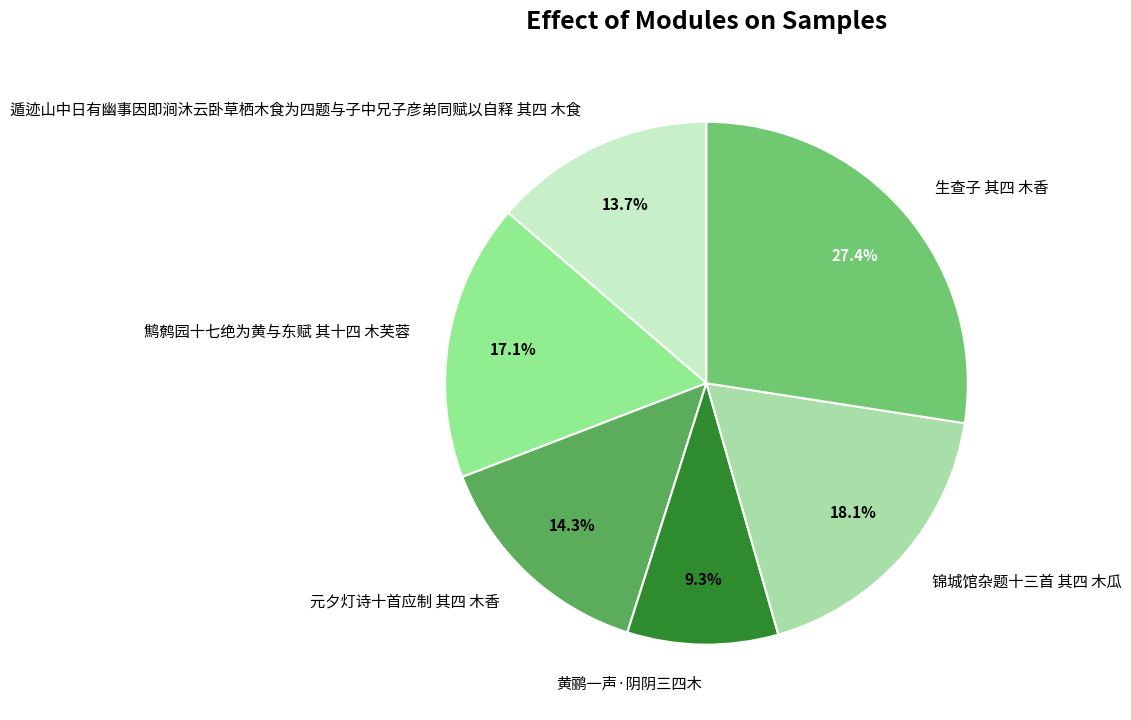

To the nearest percent, what is the combined percentage of 遁迹山中日有幽事因即涧沐云卧草栖木食为四题与子中兄子彦弟同赋以自释 其四 木食 and 黄鹂一声·阴阴三四木?

23%